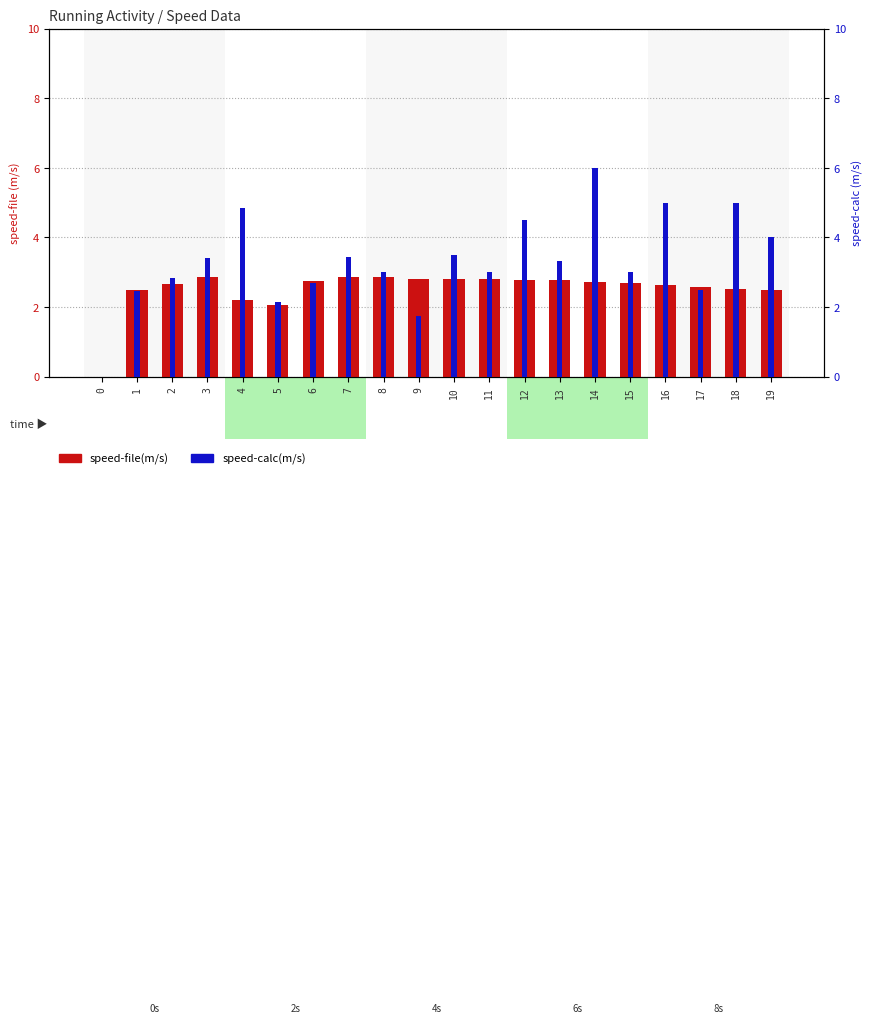

The value of speed-calc(m/s) at 14 is 4.1. True or false?

False